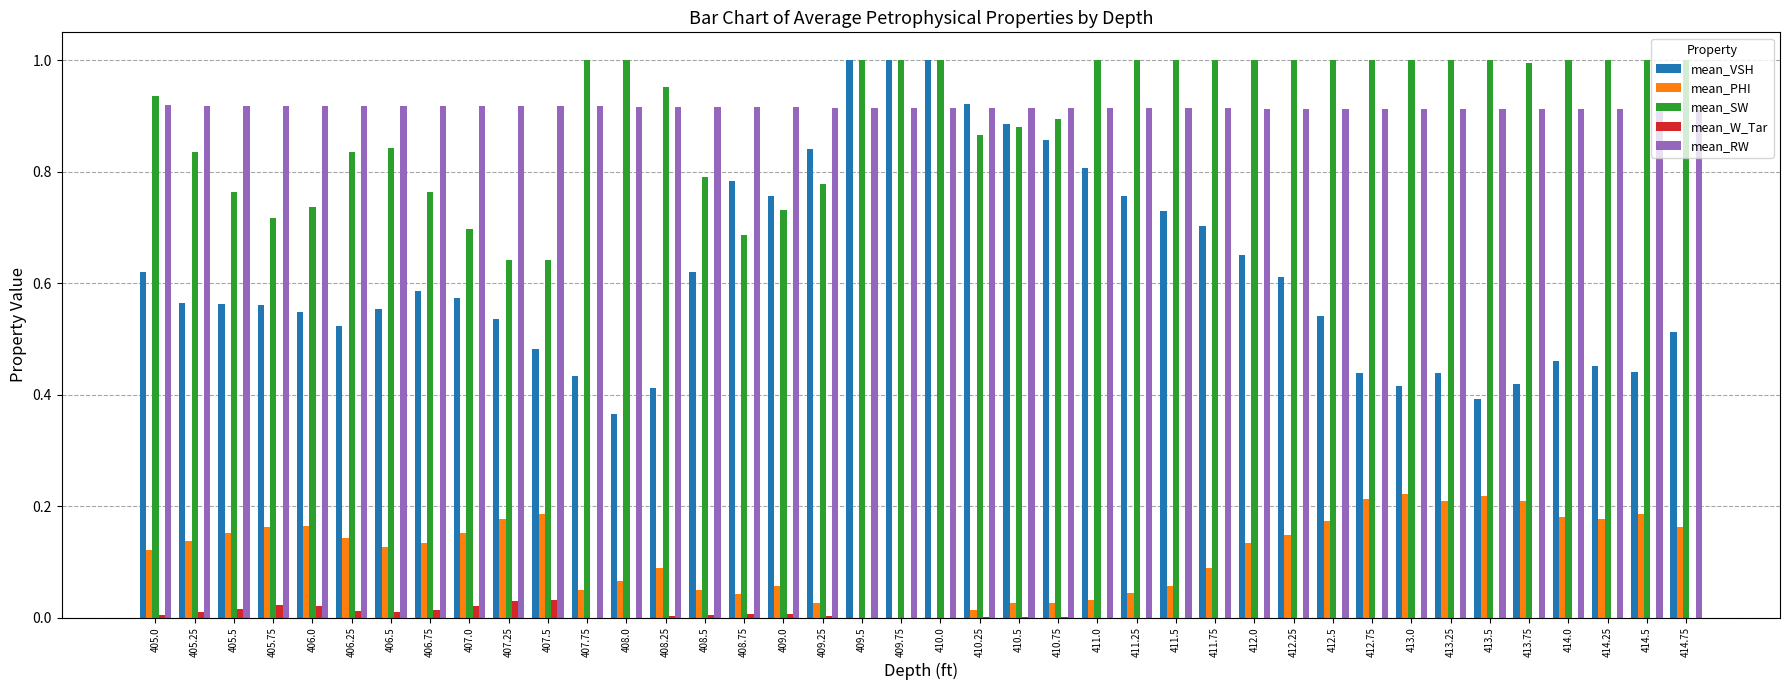

Between 405.0 and 408.5, which series saw the biggest shift?

mean_SW